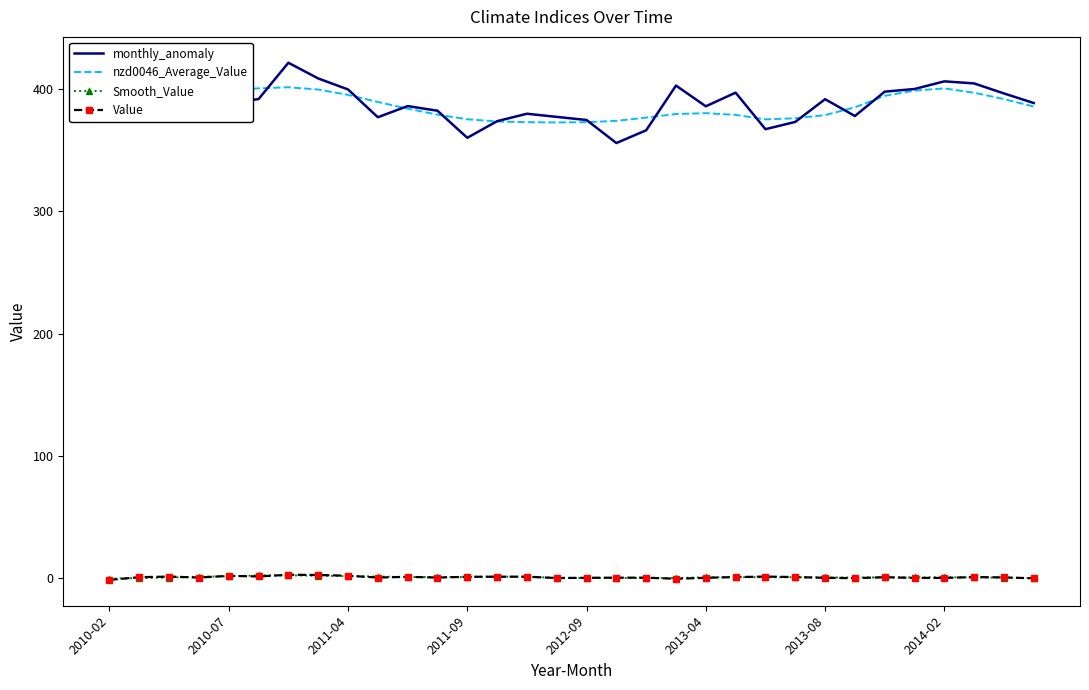

True or false: monthly_anomaly and Smooth_Value cross at least once.

False